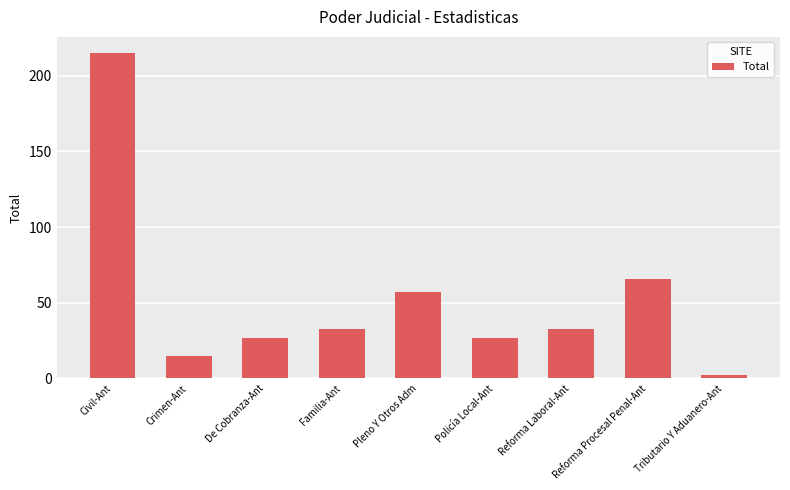

Which category has the lowest value across all series?

Tributario Y Aduanero-Ant